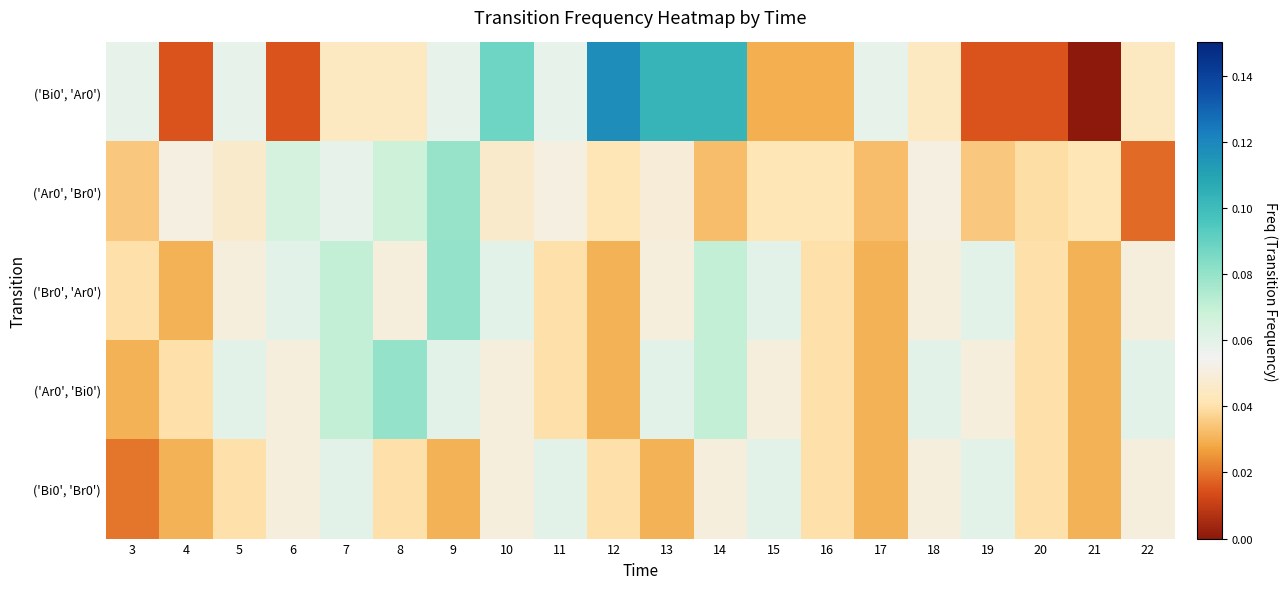

Count the number of data series in this chart.

5